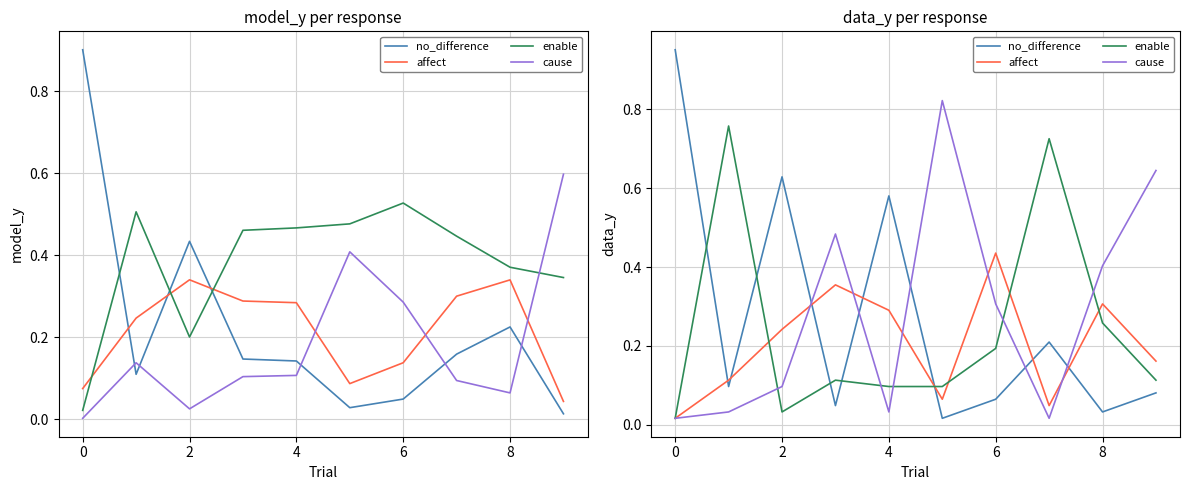

Between 0 and 4, which series saw the biggest shift?

enable